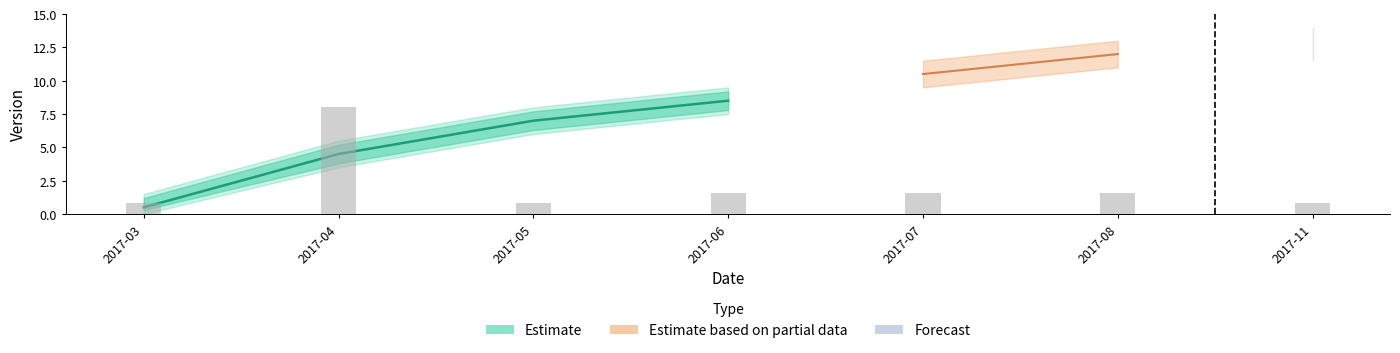

What is the change in value from 2017-05 to 2017-06?

+1.5